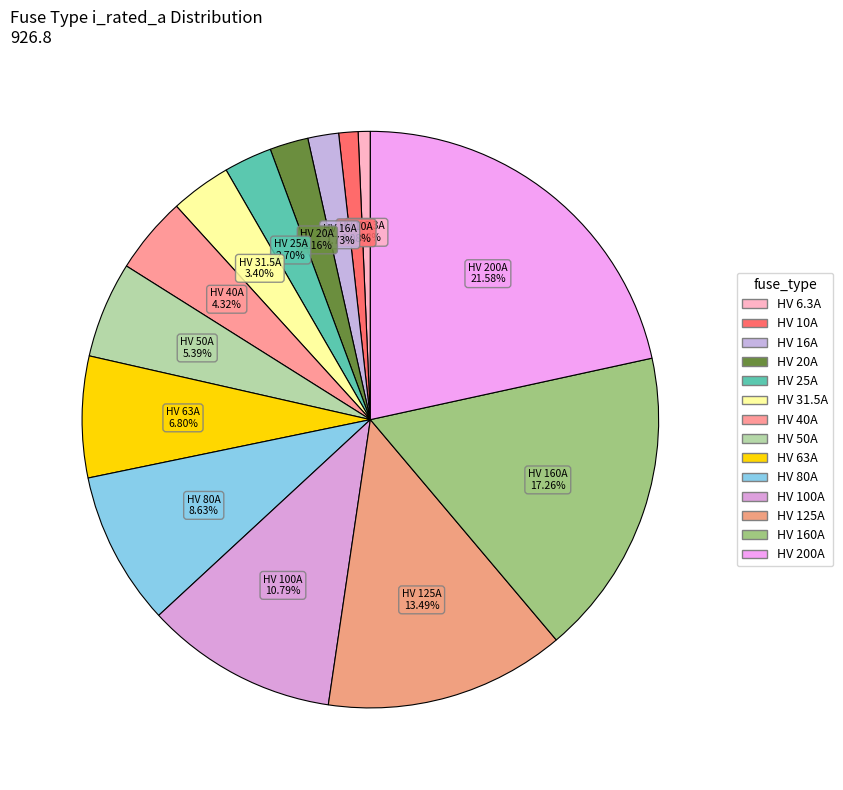

To the nearest percent, what is the difference between the largest and smallest slice percentages?

21%